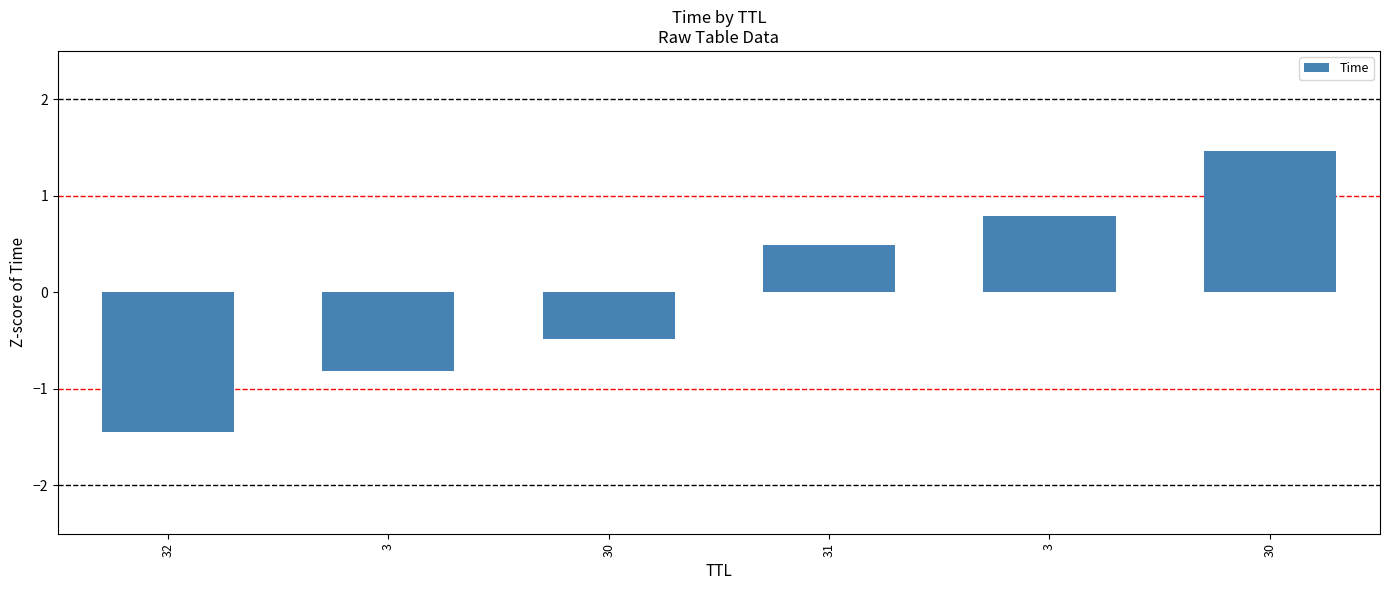

At which label is the value closest to 0?

30